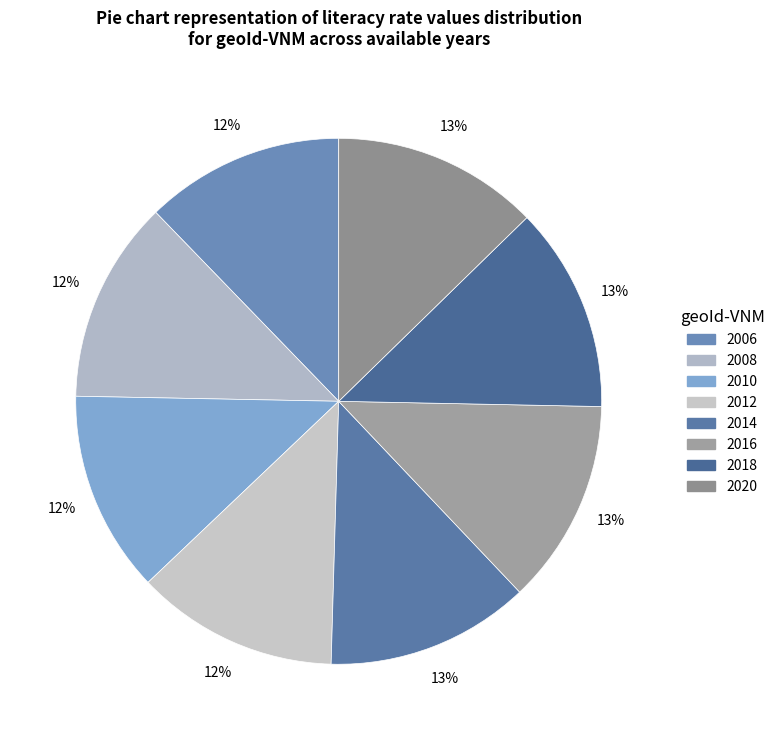

Combined, what portion of the pie is 2010 and 2006?

24.6%